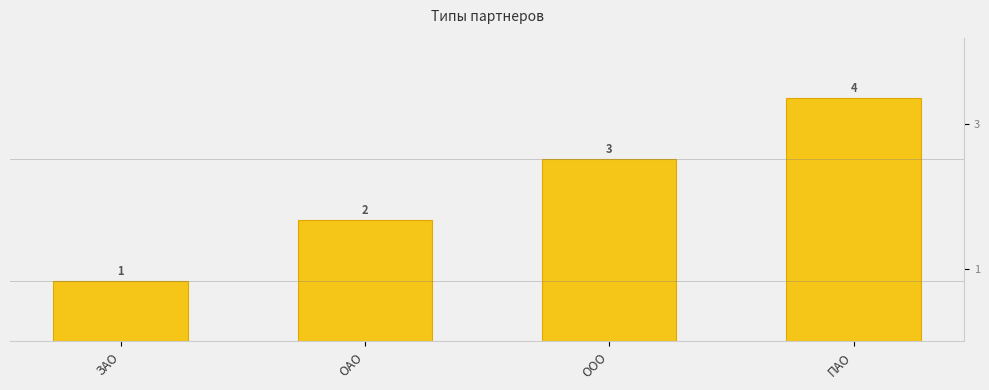

The chart shows a value of 4 at ПАО. True or false?

True